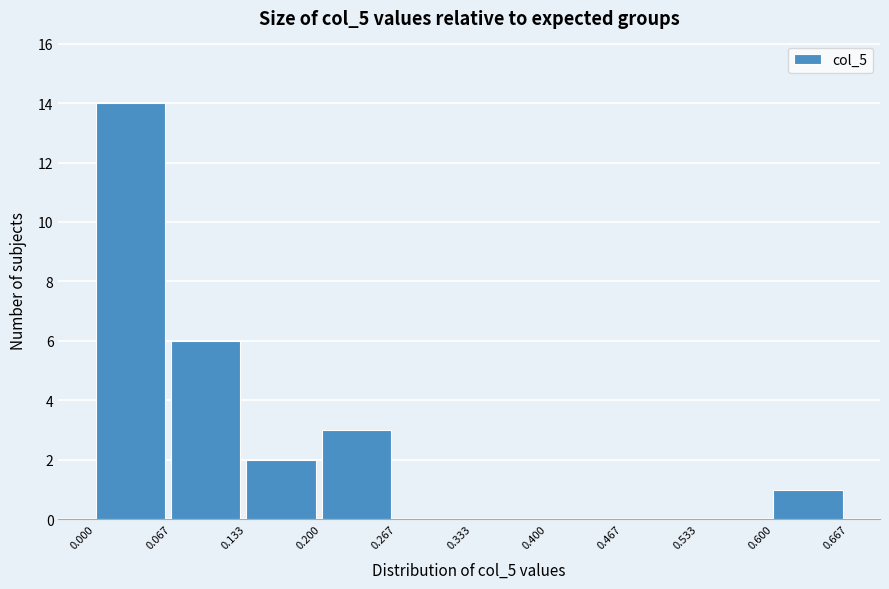

Over which range of the x-axis is the bar tallest?

0.000 to 0.067